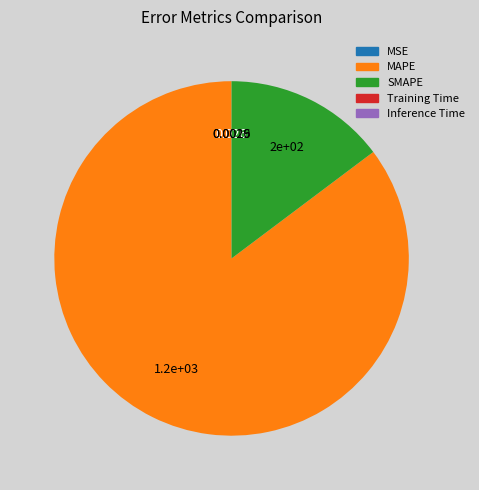

Which slice represents more than half of the pie?

MAPE